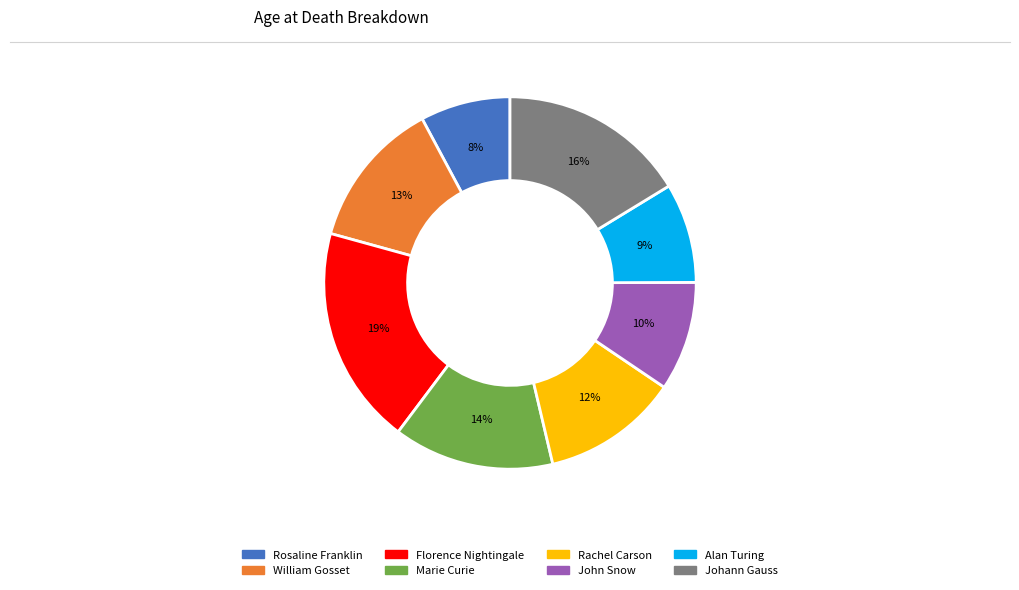

Rank the categories by value from highest to lowest.

Florence Nightingale, Johann Gauss, Marie Curie, William Gosset, Rachel Carson, John Snow, Alan Turing, Rosaline Franklin